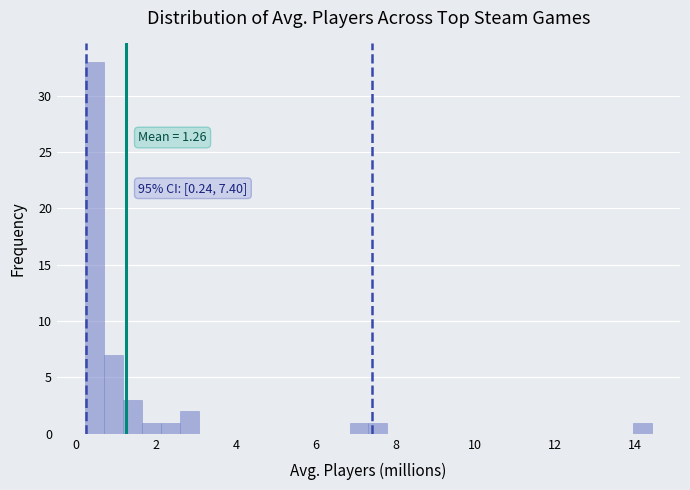

Read against the x-axis, roughly where is the centre of the tallest bar?

0.4